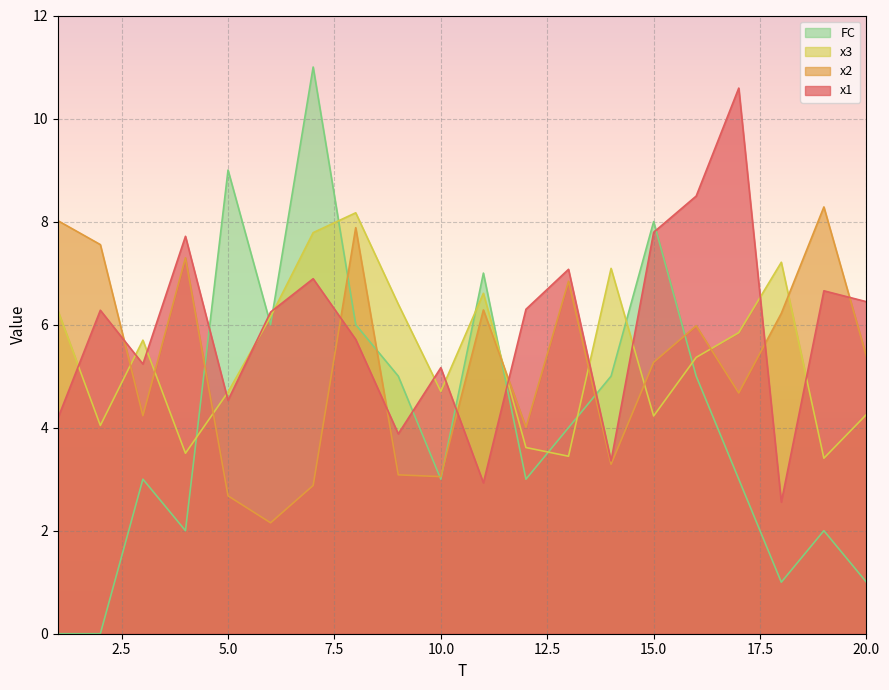

True or false: x1 and x2 intersect in this chart.

True